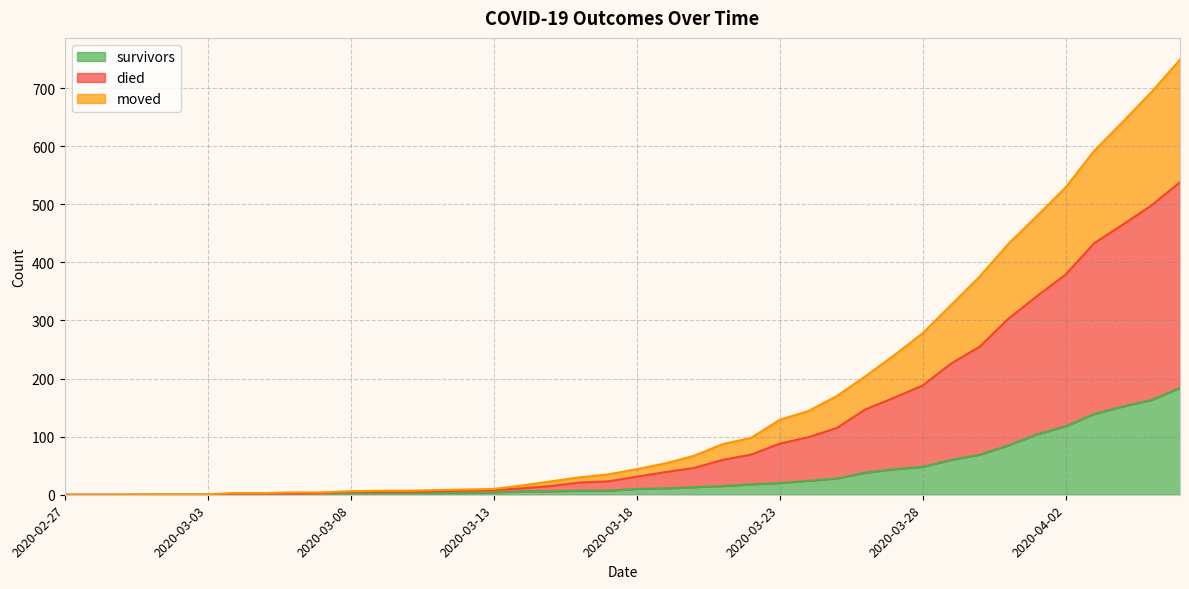

Is it true that survivors equals 7 at 2020-03-13?

False